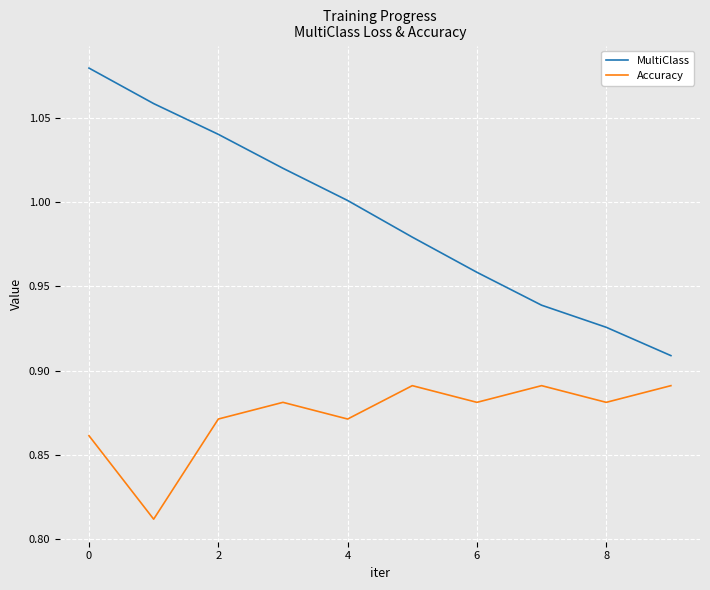

Which series has the largest total across all categories?

MultiClass